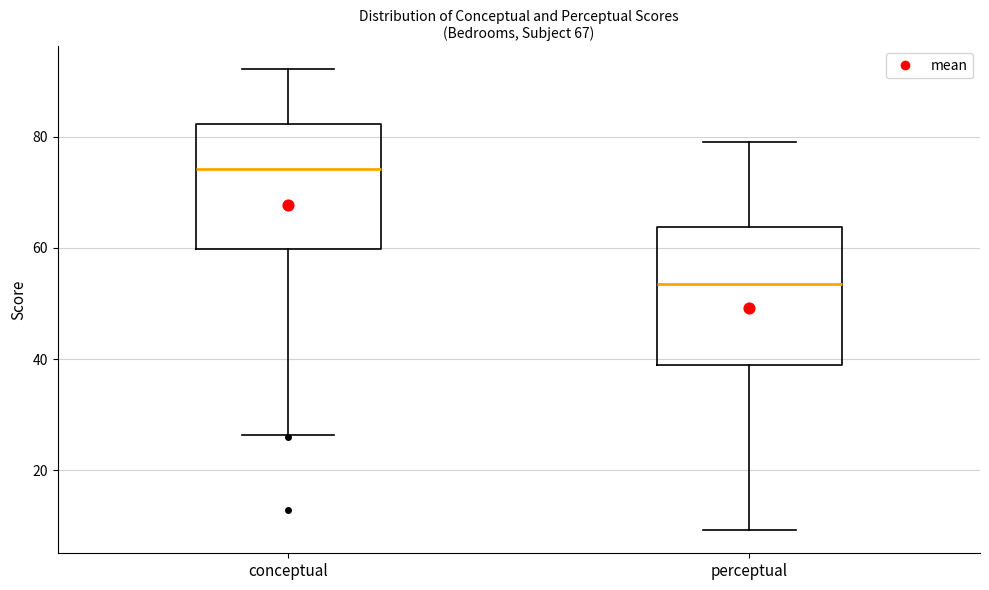

Which box has the lowest median line?

perceptual